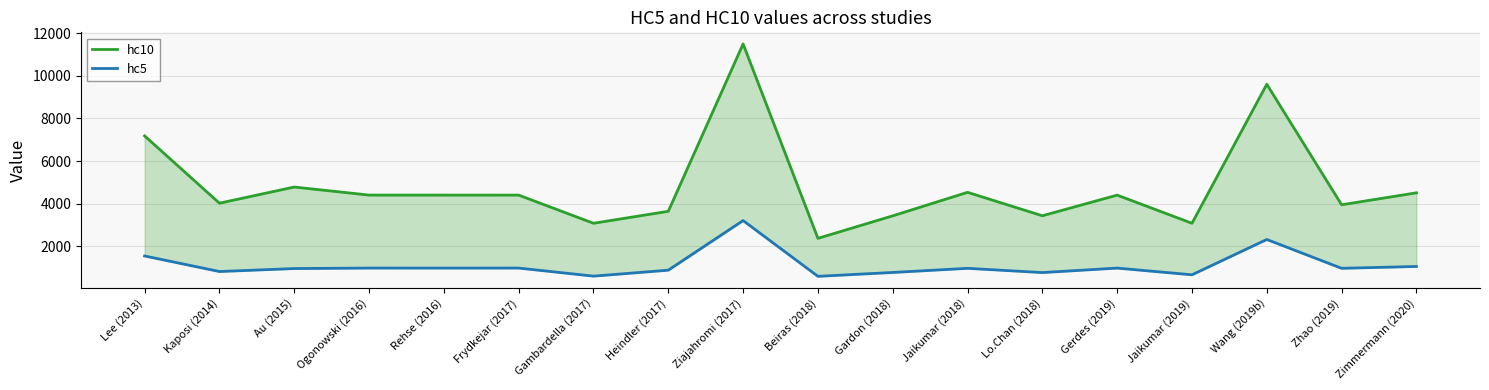

What is the maximum value for hc10?

11504.0